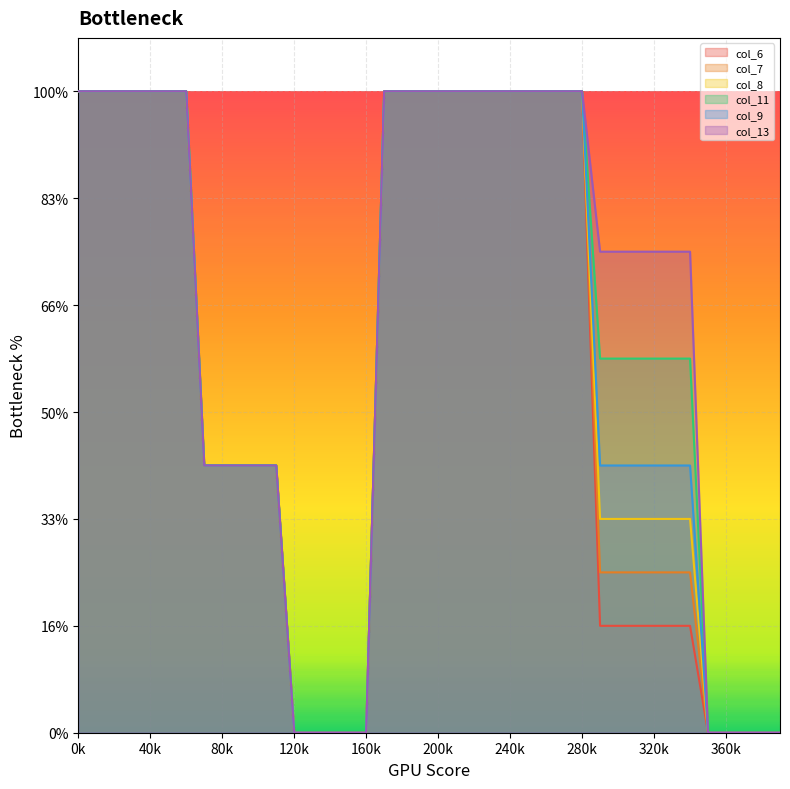

How many data points in col_13 are above 9?

19